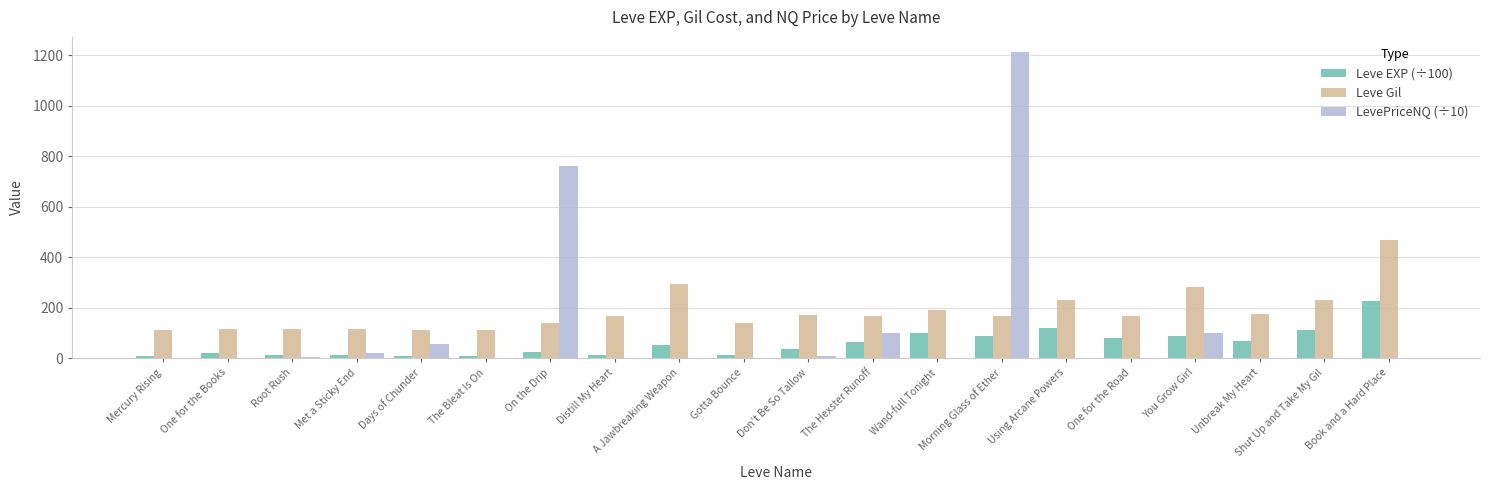

Which series changed the most between Root Rush and Shut Up and Take My Gil?

Leve Gil